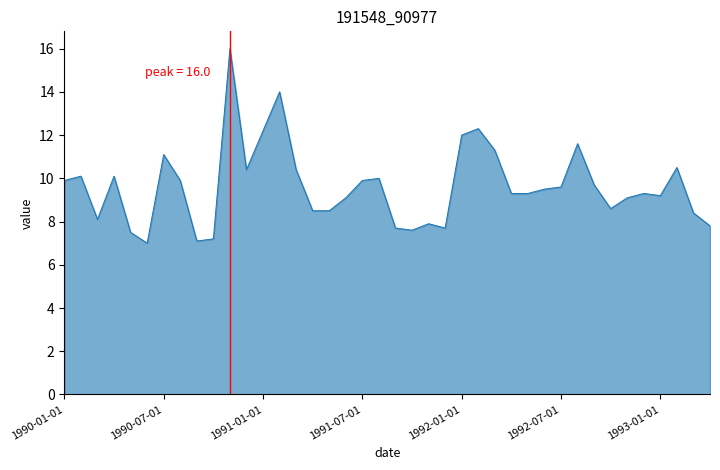

True or false: there are more than 1 points higher than both neighbors.

True